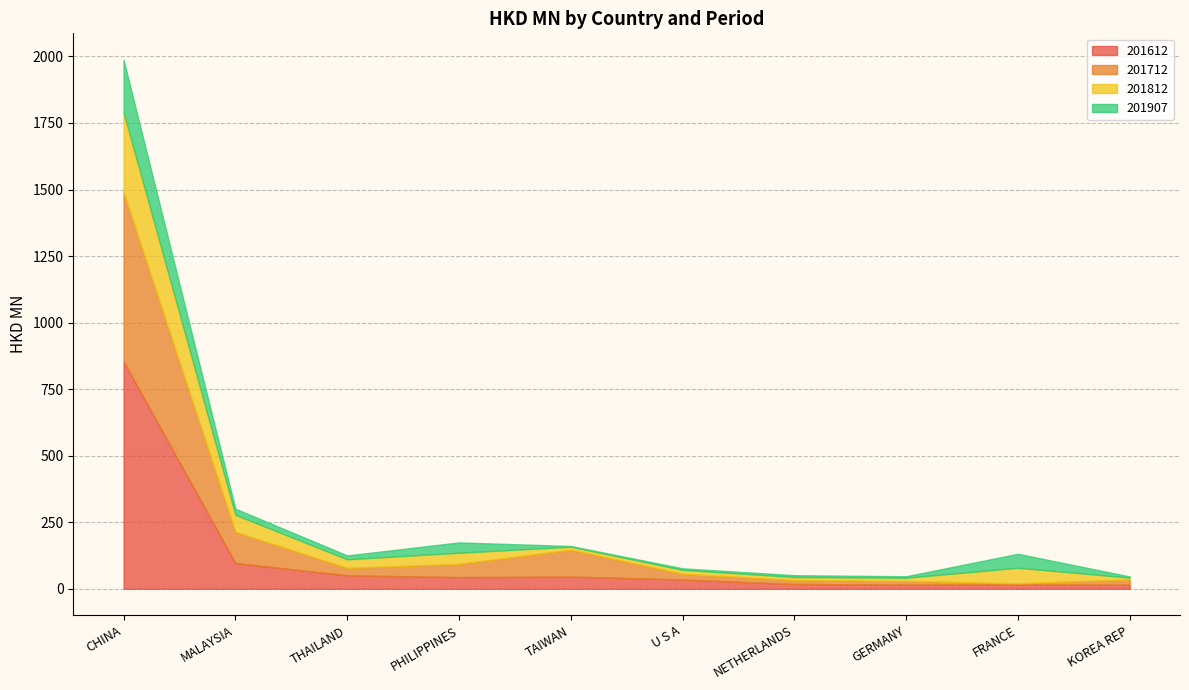

At which category does 201907 reach its first local peak?

PHILIPPINES